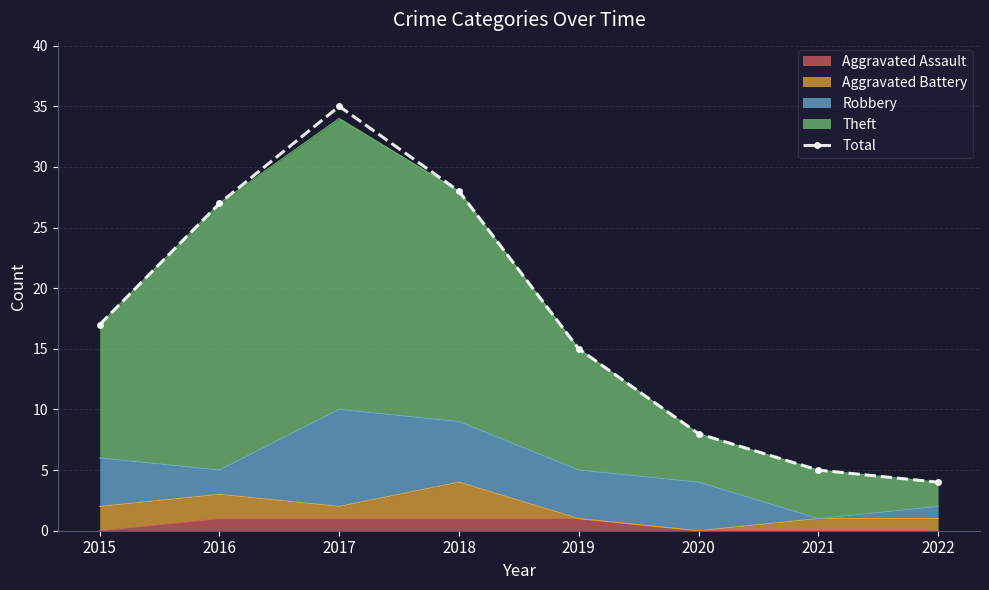

True or false: the data shows 8 at 2020.

True